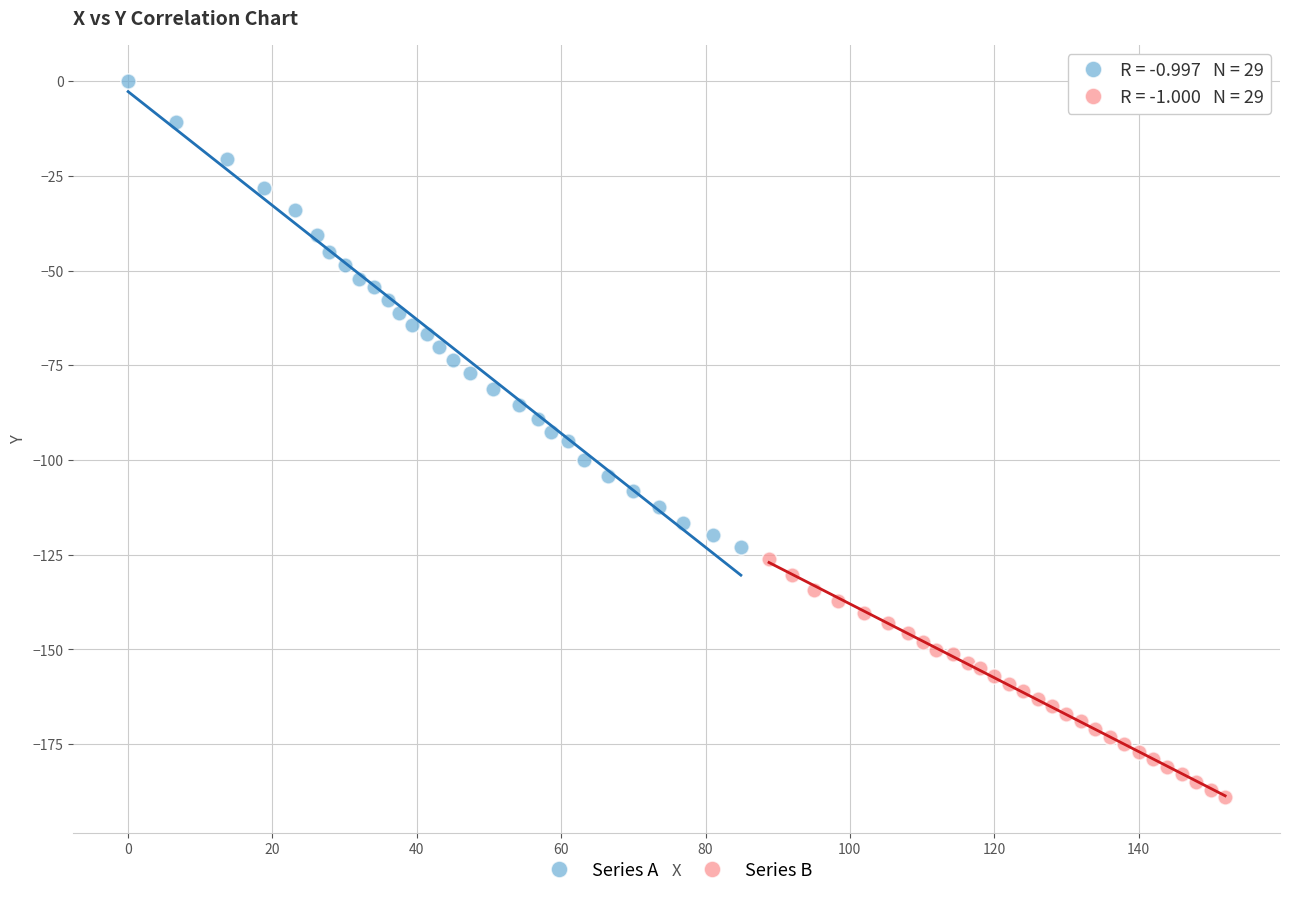

Which series has the widest spread of Y values?

Series A